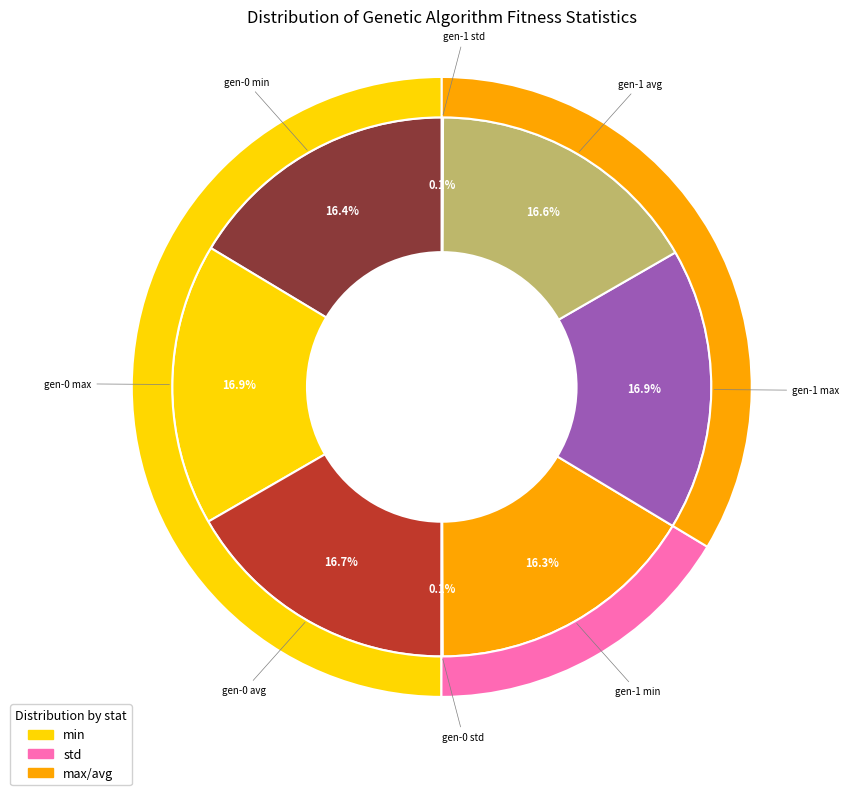

To the nearest percent, what is the combined percentage of gen-1 std and gen-0 min?

16%